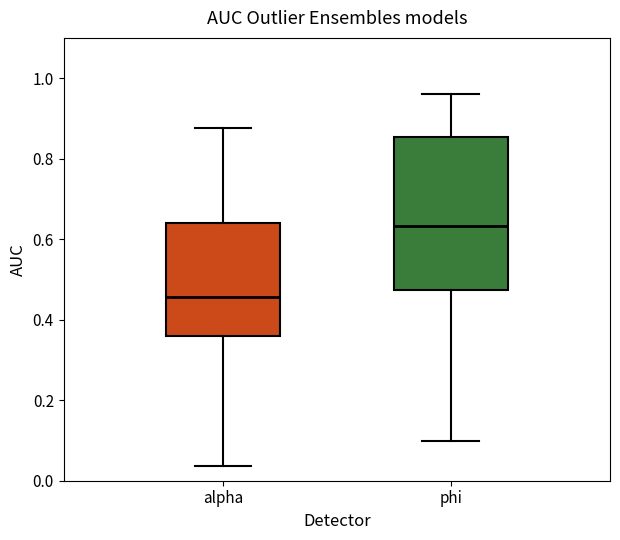

Reading left to right, read every box against the y-axis: the position of its median line, the range the box covers, and the ends of its whiskers. The values are not printed on the chart, so give them approximately, as read against the axis.

alpha: median 0.46, box 0.36 to 0.64, whiskers 0.04 to 0.88
phi: median 0.64, box 0.48 to 0.86, whiskers 0.10 to 0.96